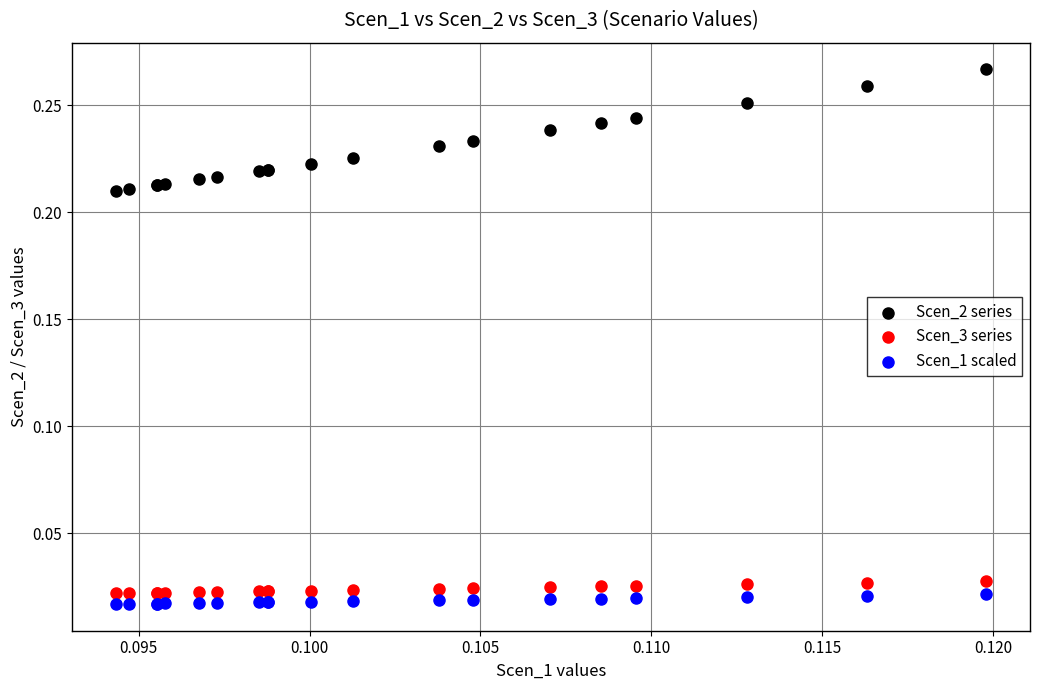

Which series reaches the maximum Y coordinate?

Scen_2 series